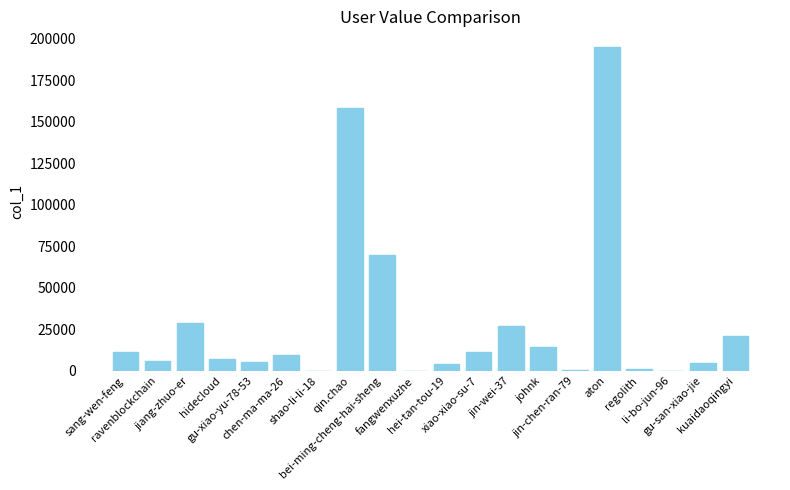

Are the bars horizontal?

No